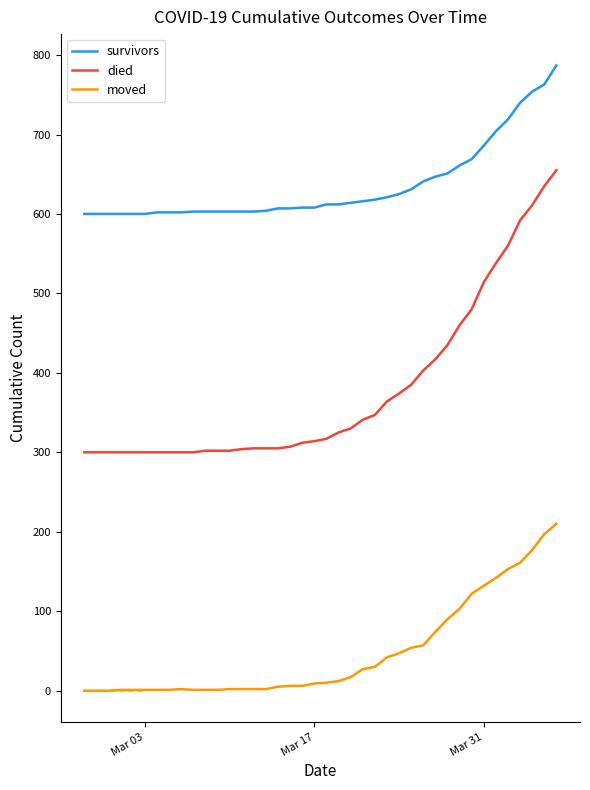

True or false: moved and survivors intersect in this chart.

False